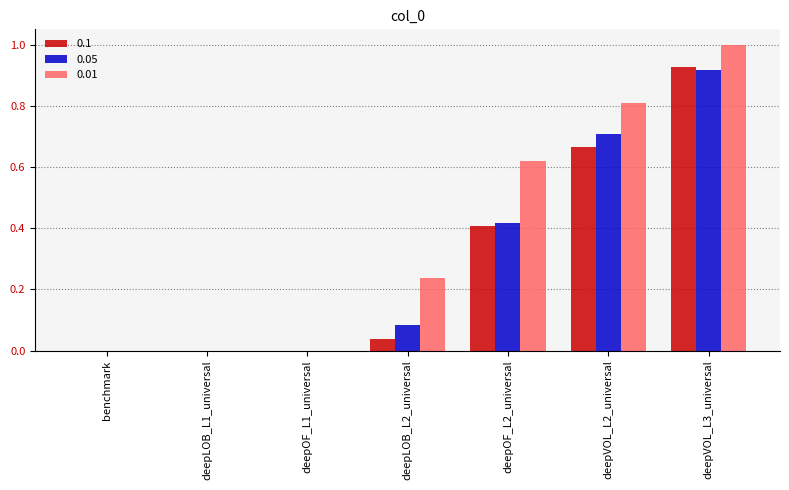

Count the number of data series in this chart.

3